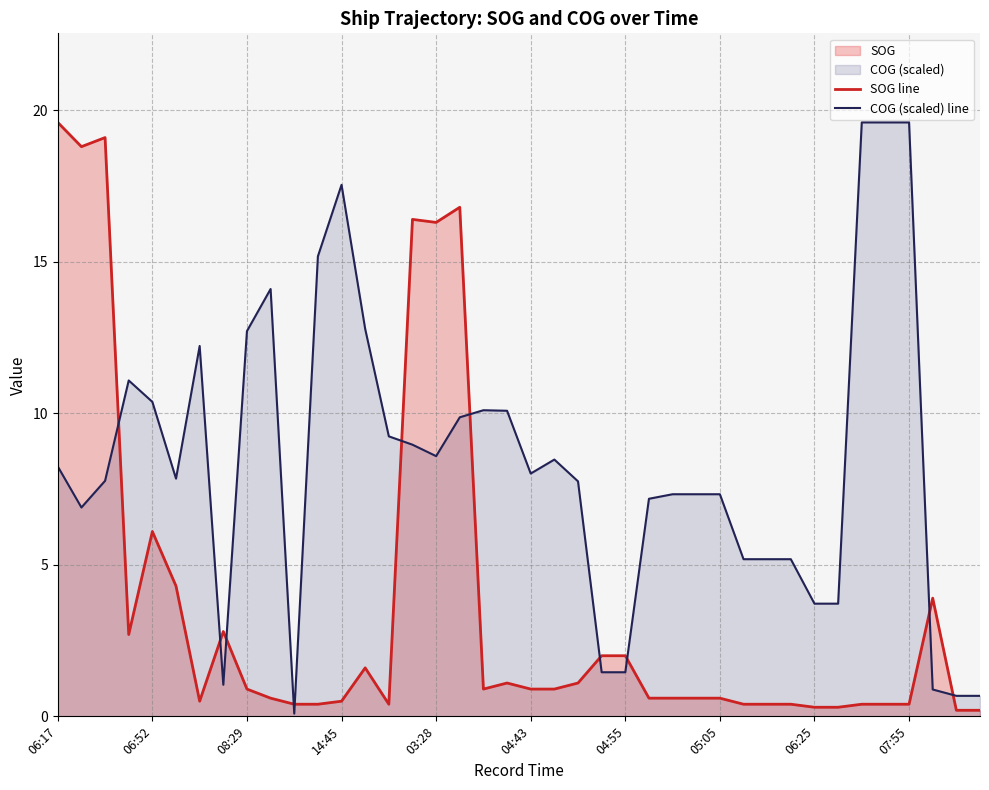

In COG (scaled) line, how many points are lower than both neighbors (excluding endpoints)?

6